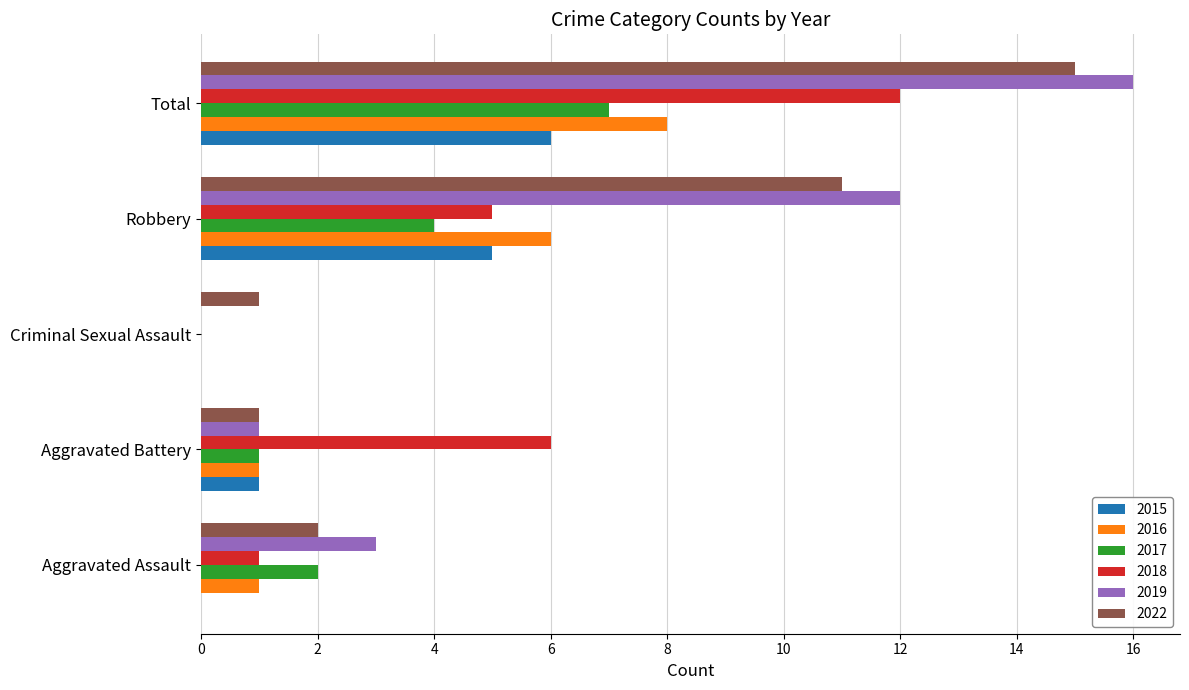

The 2018 series shows 1 at Aggravated Assault. True or false?

True